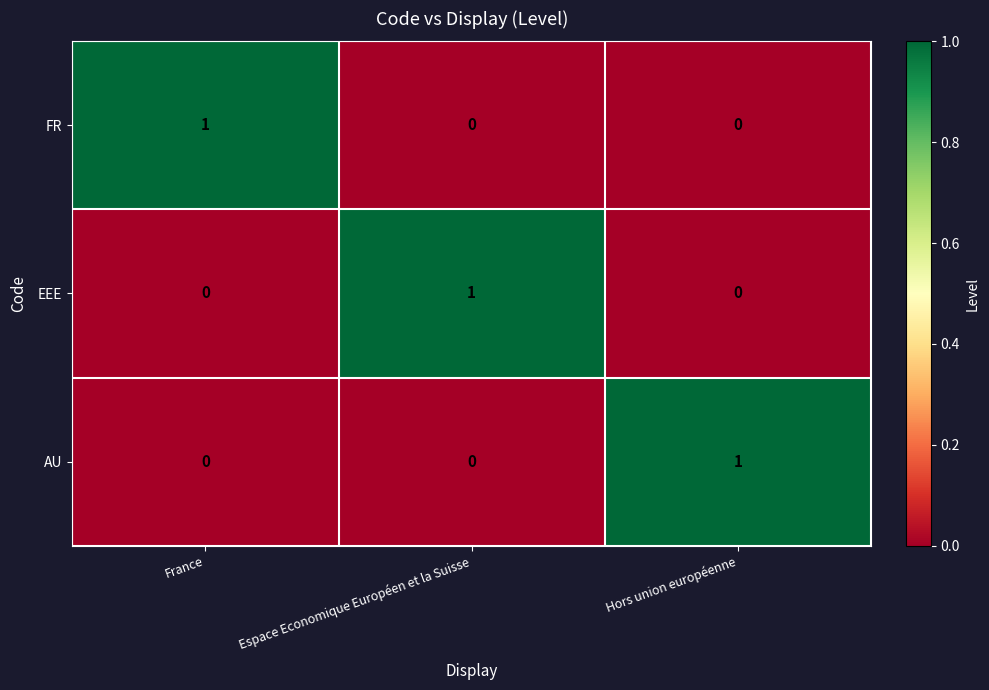

How many data points in AU are above 0?

1